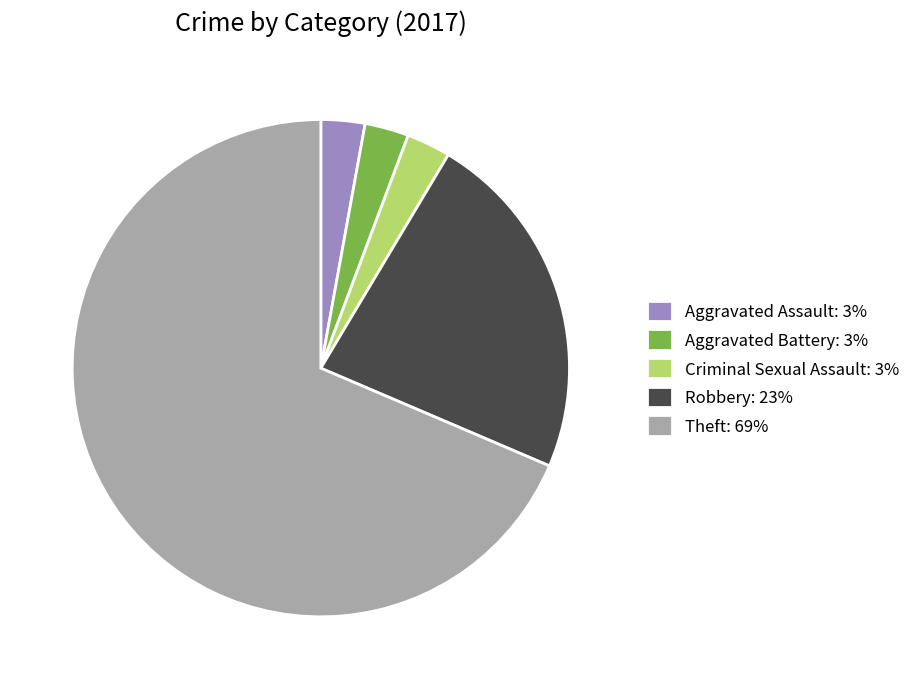

What is the ratio of the value at Theft: 69% to the value at Aggravated Battery: 3%?

24.0